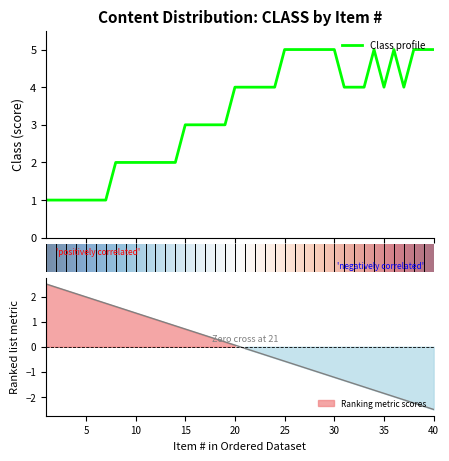

Read the value at 12.

2